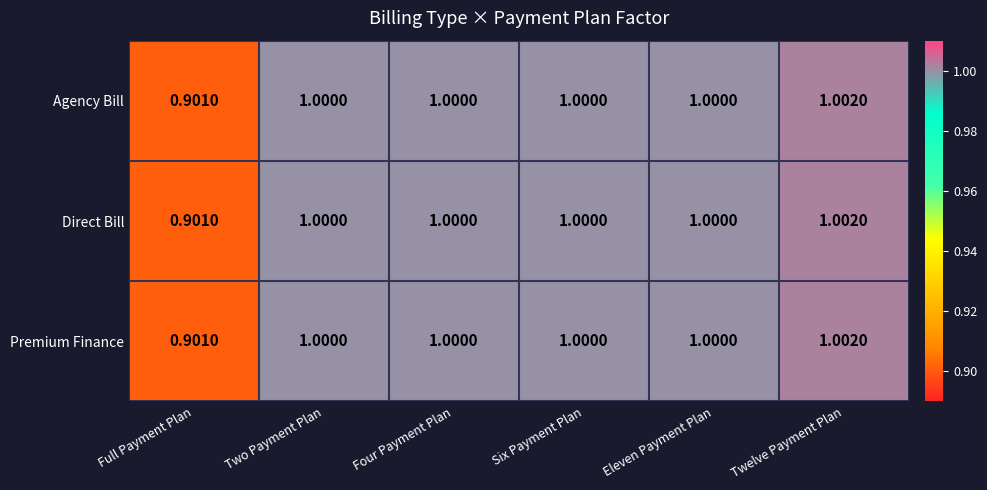

Which category has the highest value in the Direct Bill series?

Twelve Payment Plan